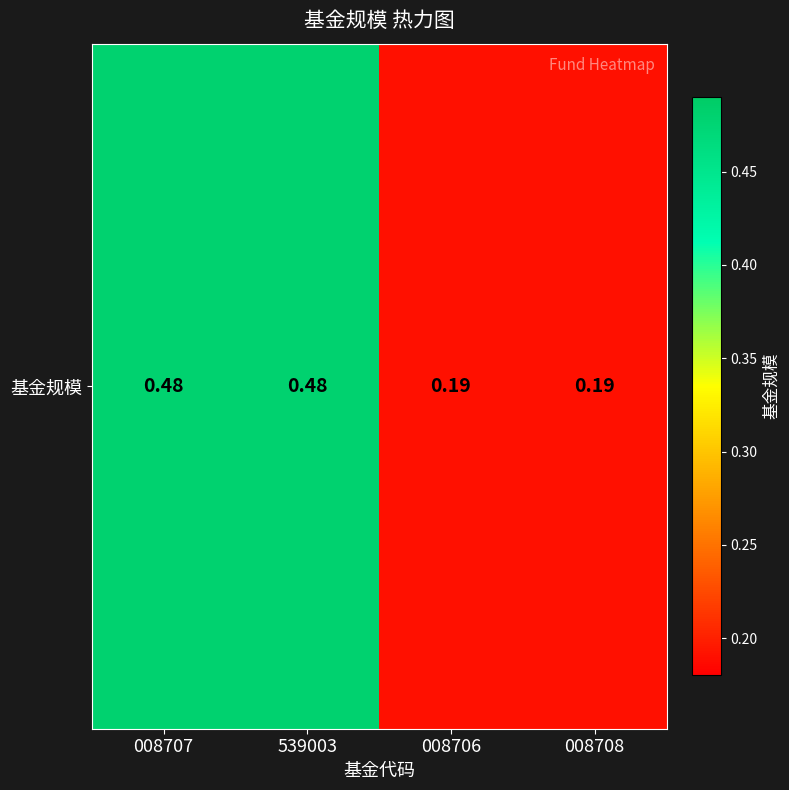

Rank the categories by value from lowest to highest.

008706, 008708, 008707, 539003